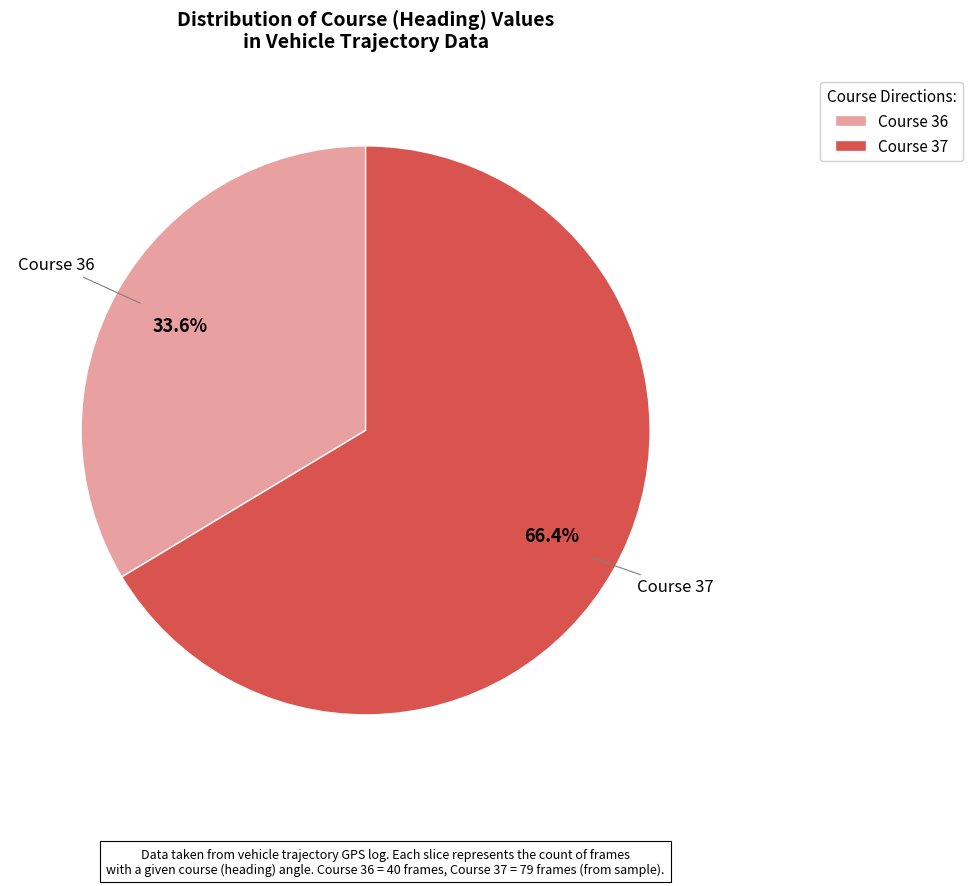

How many segments does this pie chart have?

2